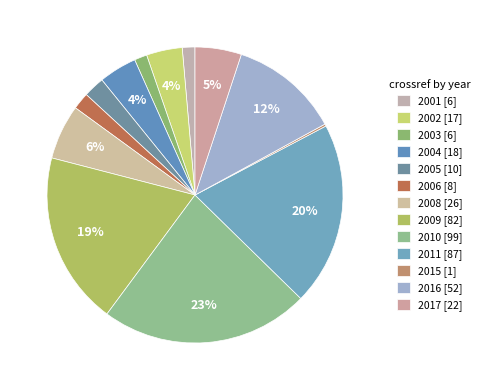

Is the sum of 2009 and 2001 greater than half?

No